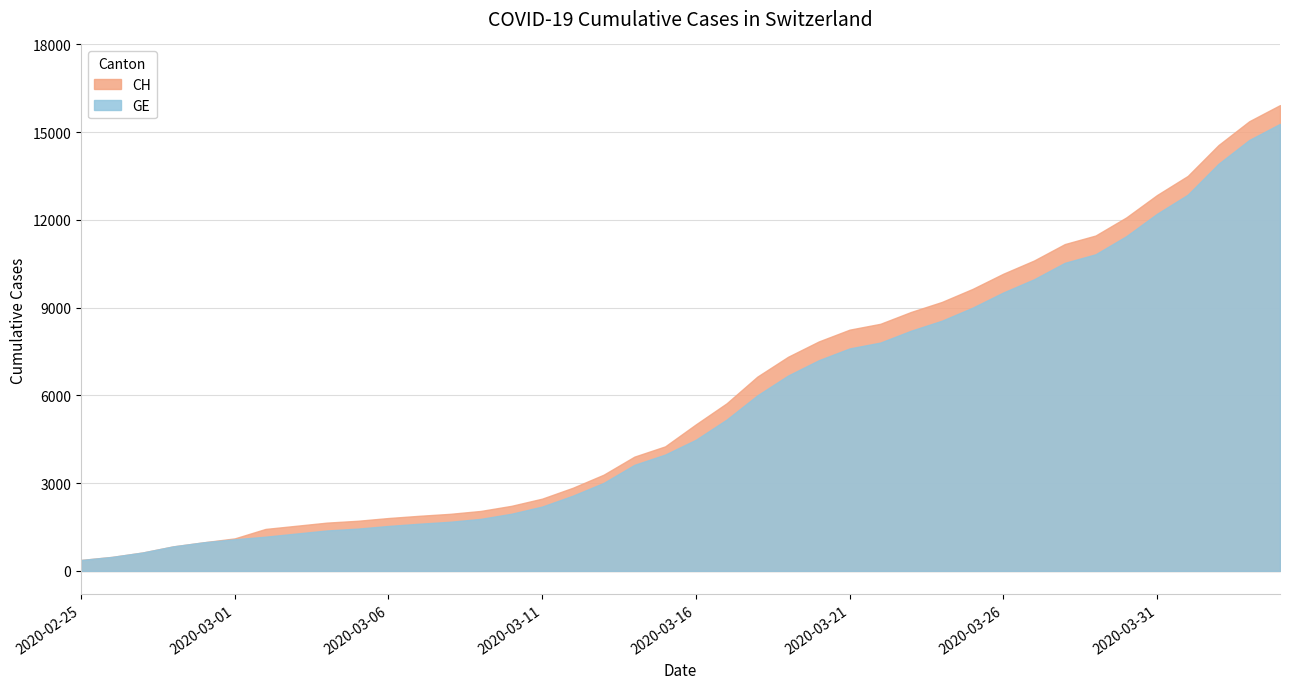

The value of CH at 2020-04-02 is 14561. True or false?

True